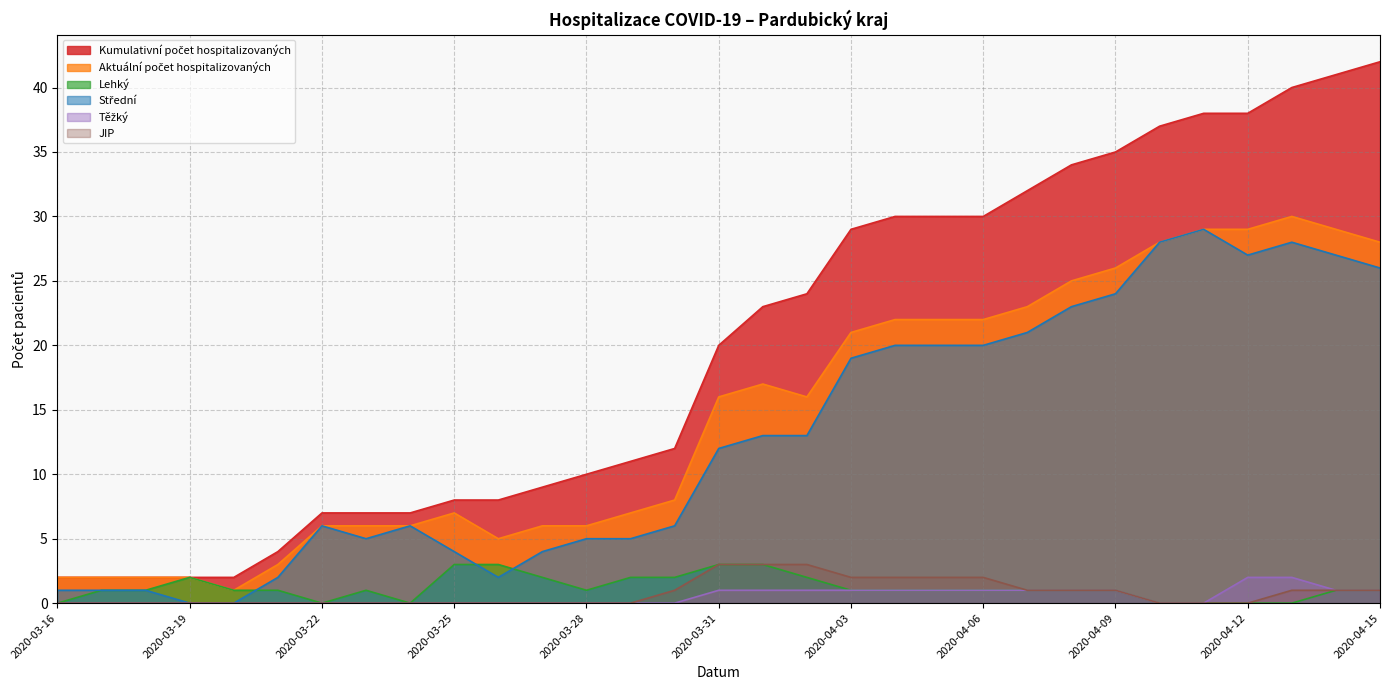

Count the JIP values in the range 0 to 1.

24